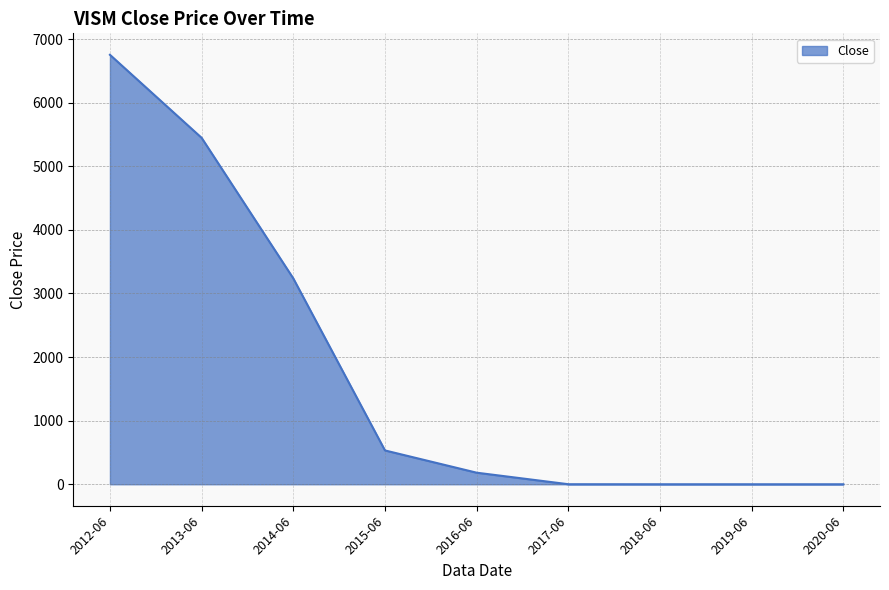

What is the difference between the values at 2016-06 and 2017-06?

181.2